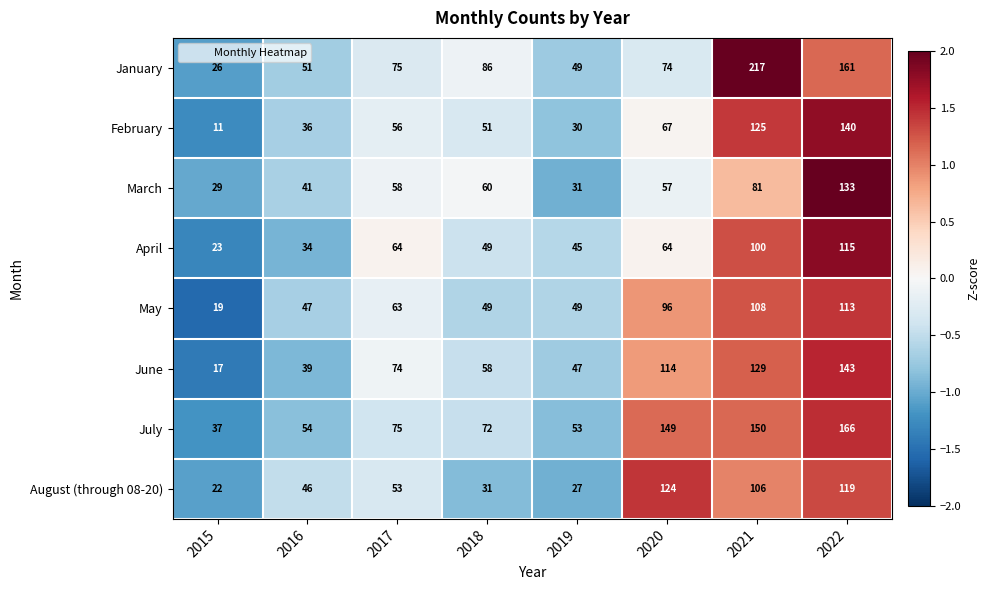

At 2015, list the series in order from largest to smallest.

July, March, January, April, August (through 08-20), May, June, February